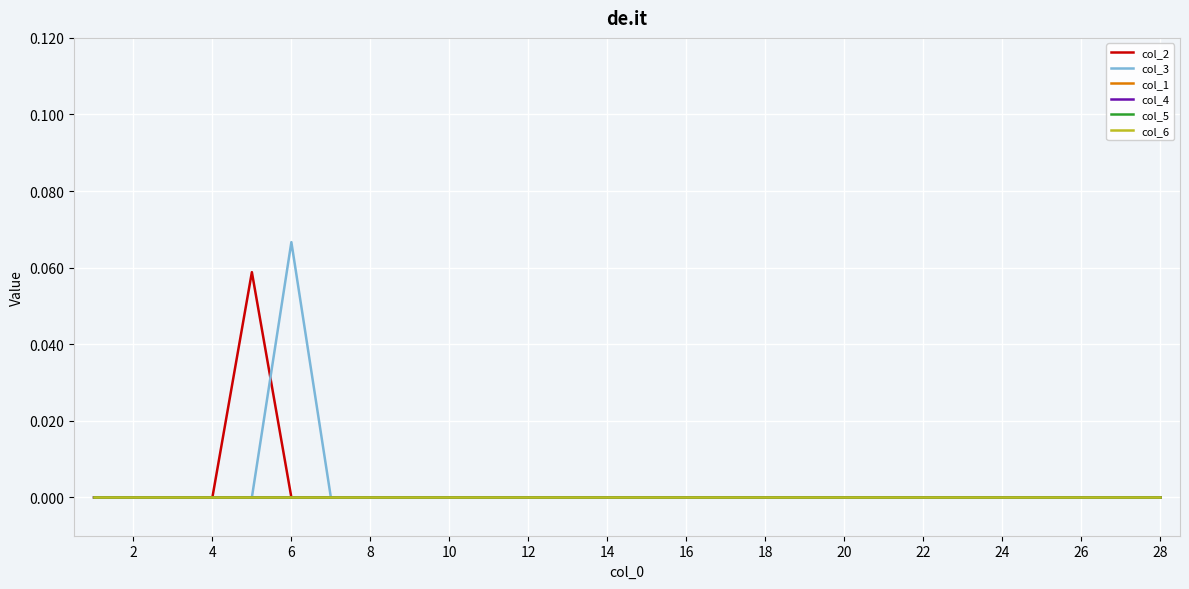

Does the chart display data point markers on the line(s)?

No